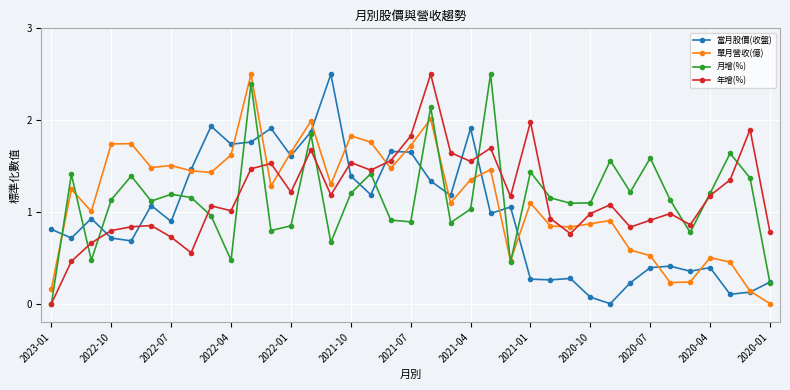

True or false: 當月股價(收盤) and 月增(%) cross at least once.

True